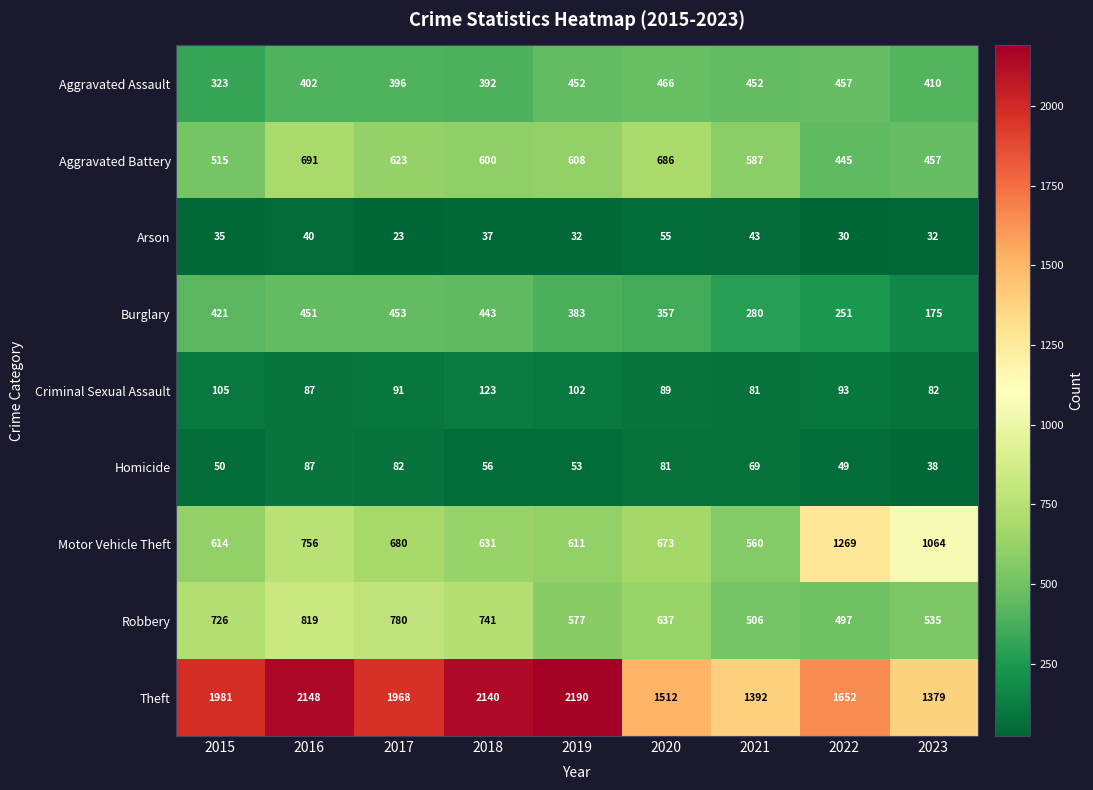

Count the number of data series in this chart.

9